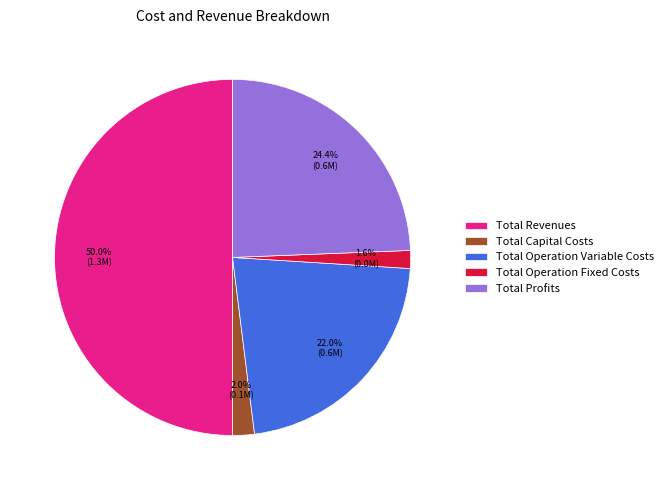

What is the largest slice in the pie chart?

Total Revenues